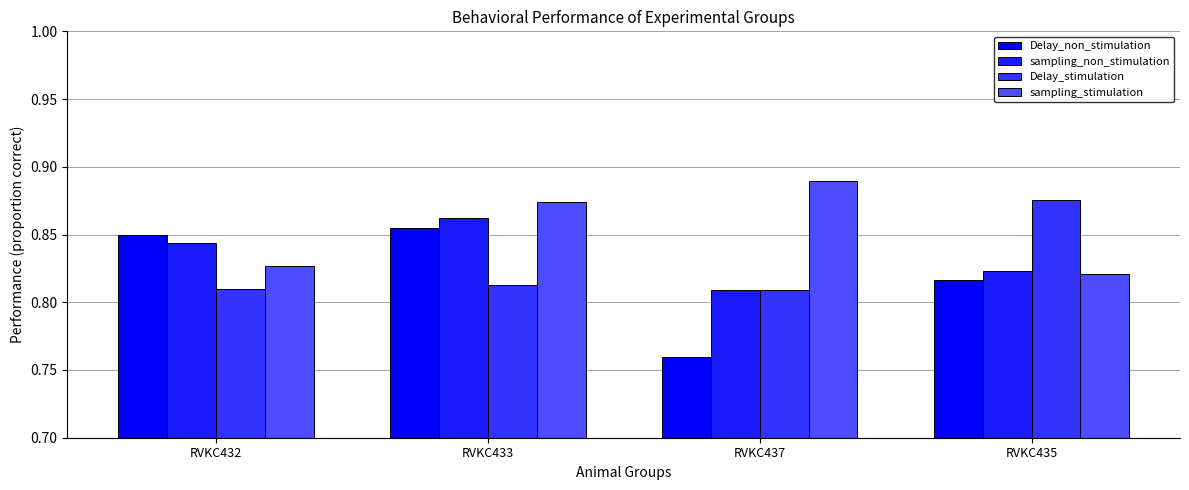

How many groups of bars are there?

4